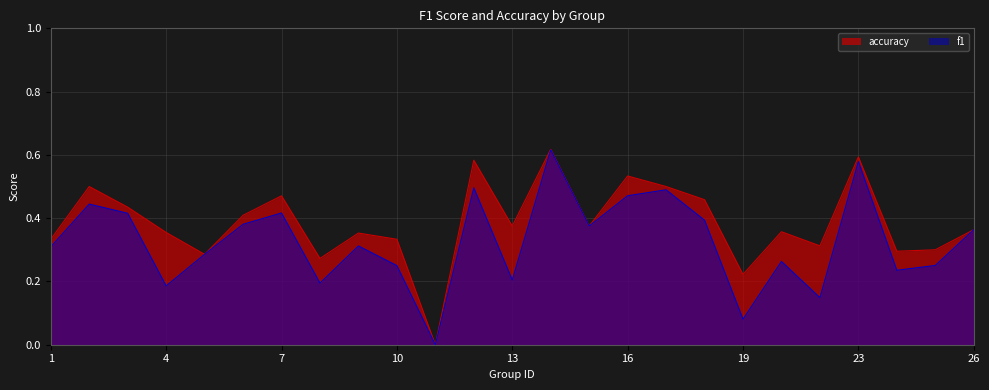

Is it true that accuracy equals 0.5 at 8?

False